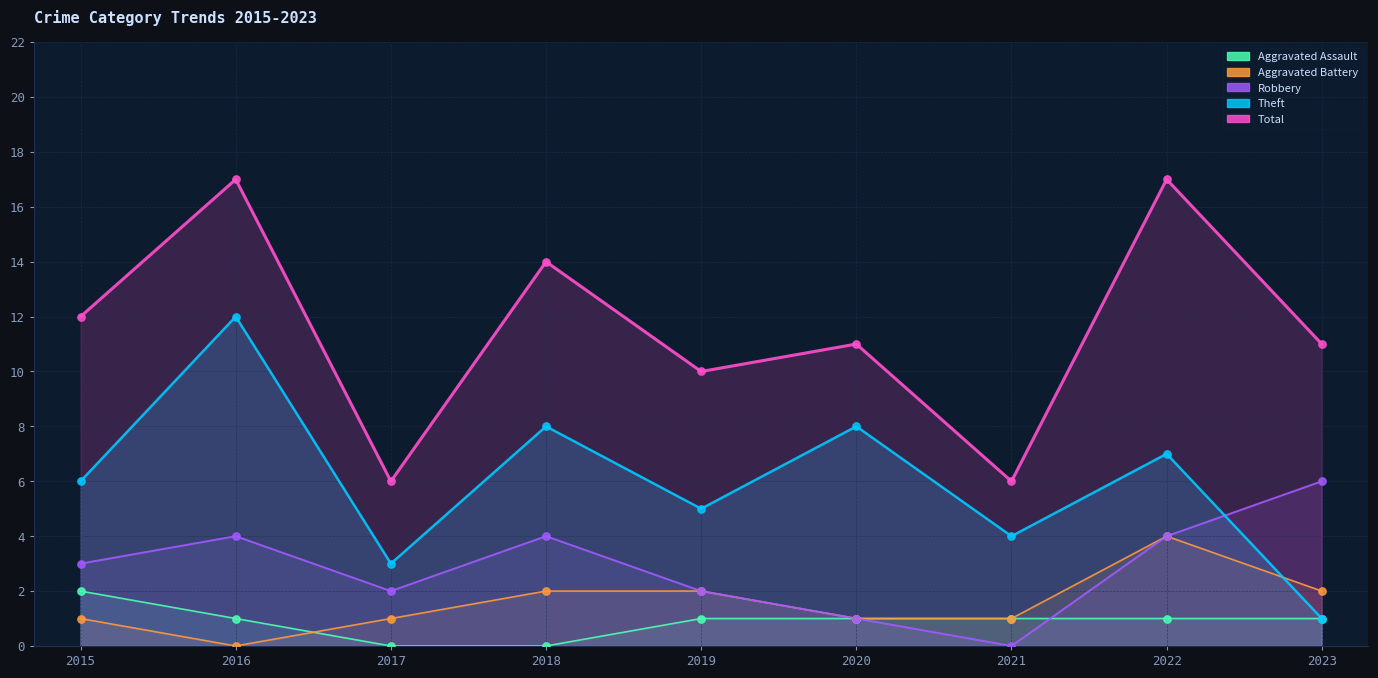

What is the total value across all series at 2020?

22